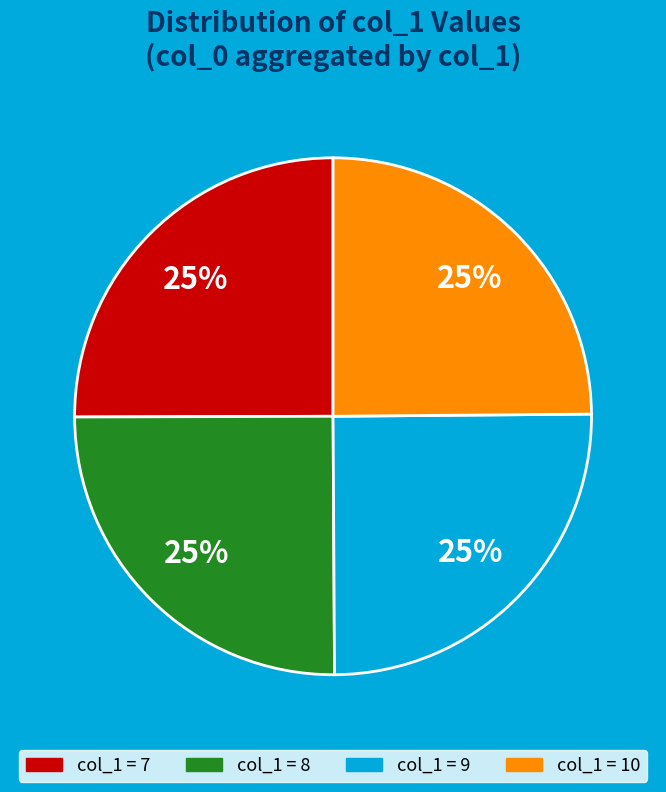

To the nearest percent, what is the average slice percentage?

25%